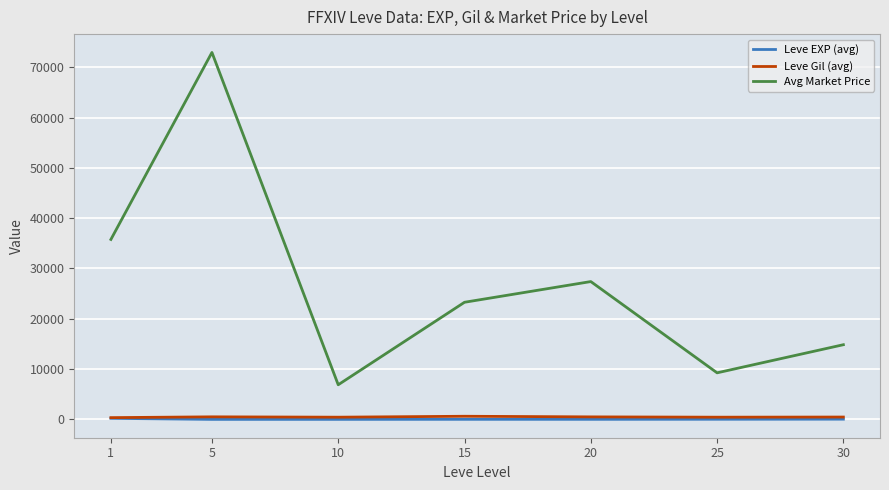

What are all the series names shown in the legend?

Leve EXP (avg), Leve Gil (avg), Avg Market Price